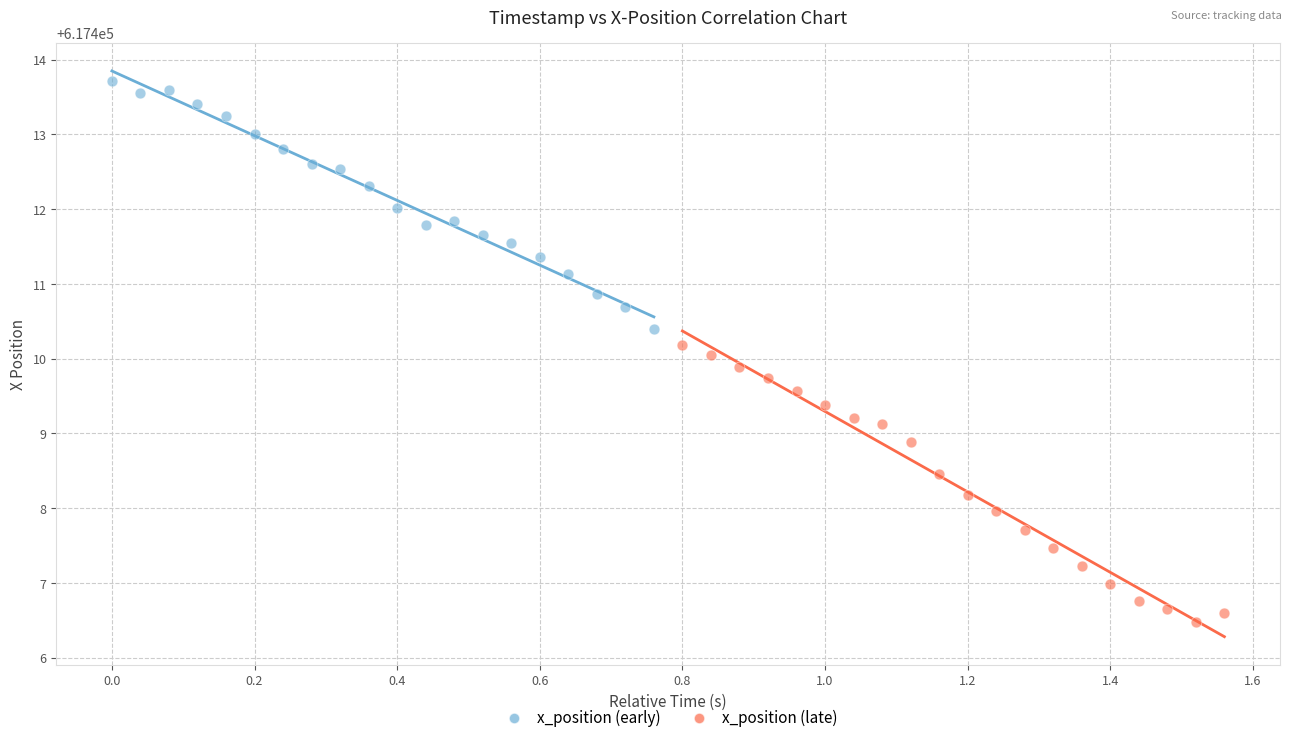

Which series has the largest Y range (max minus min)?

x_position (late)